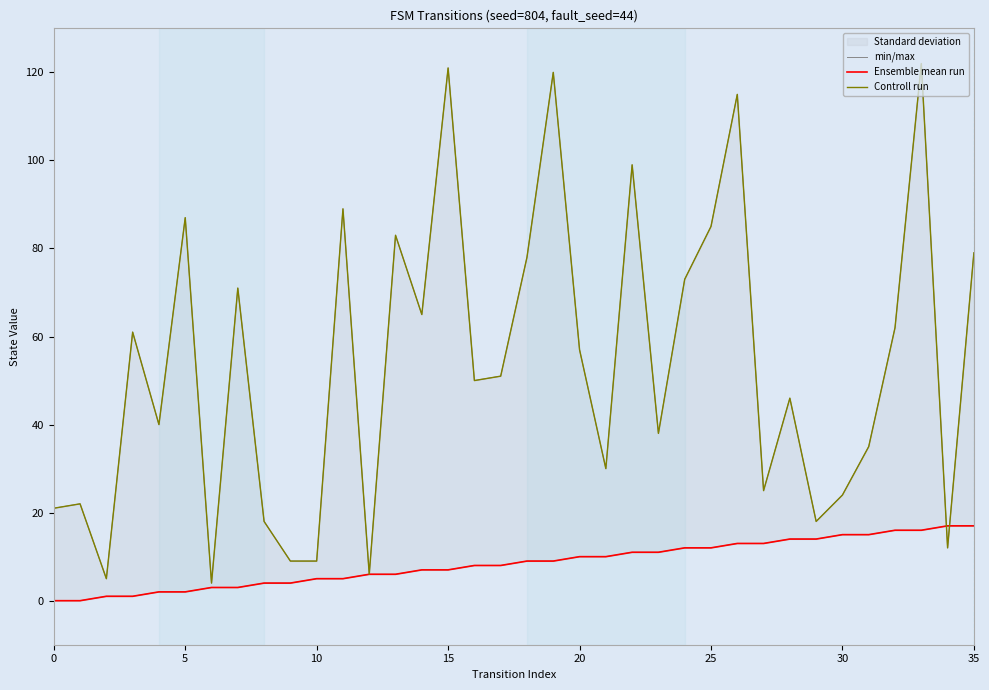

How many intersections are there between Ensemble mean run and Controll run?

2